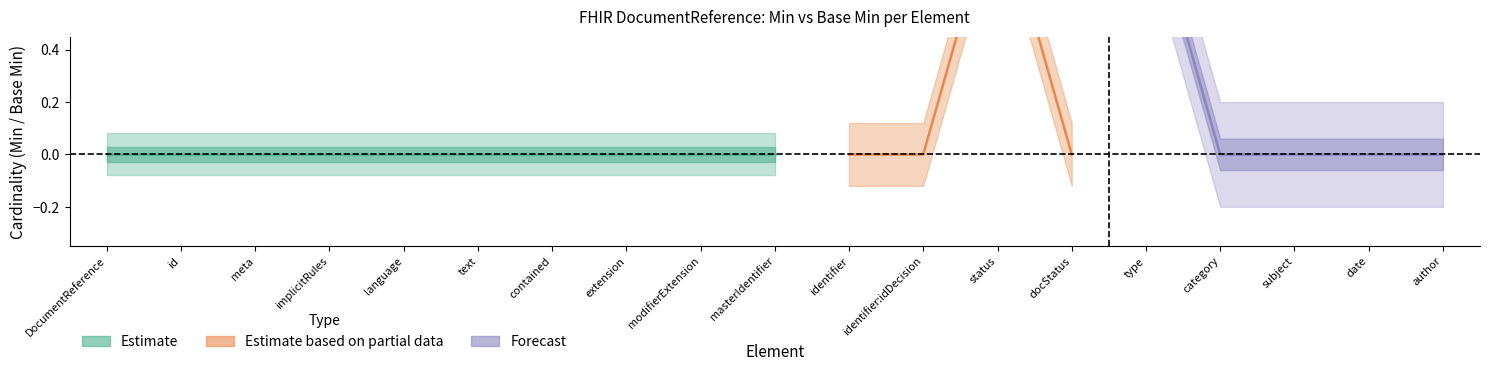

Does the chart display data point markers on the line(s)?

No